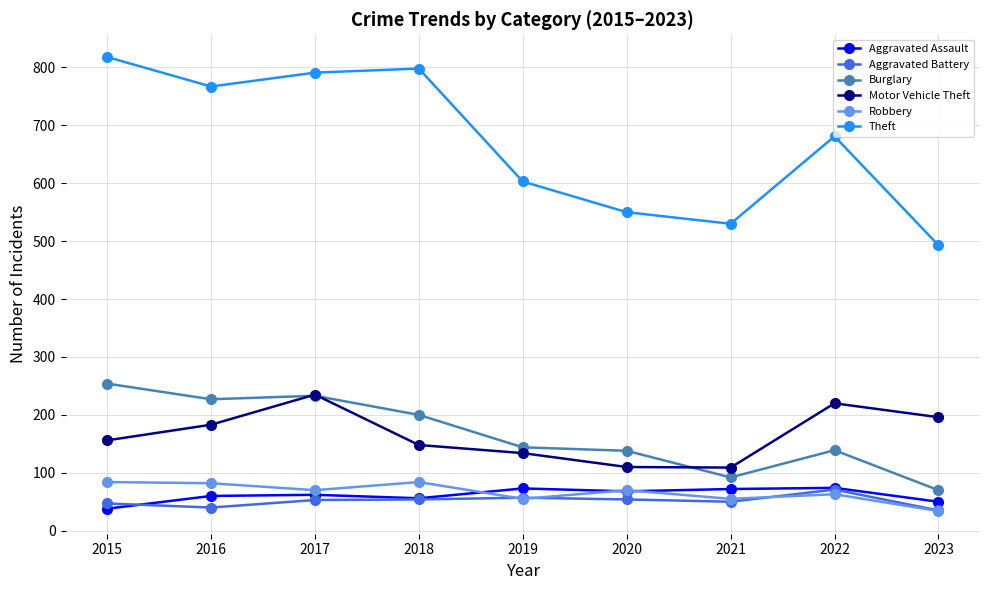

What is the value of the Aggravated Assault point at the 7th from the left?

72